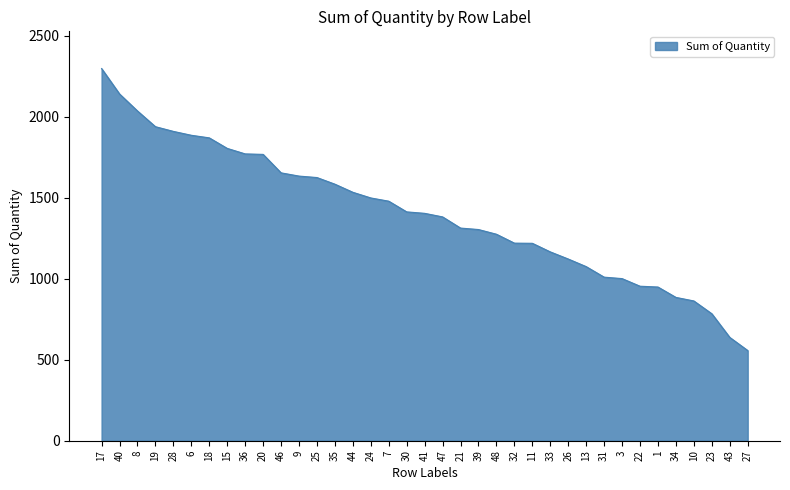

What value does the data have at 17, to the nearest 10?

2300